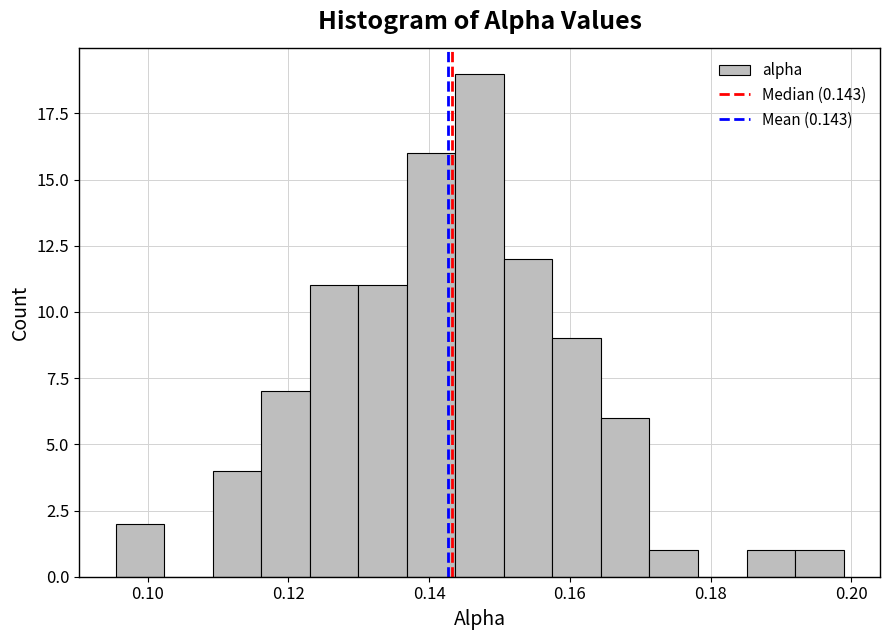

Read against the x-axis, roughly where is the centre of the tallest bar?

0.148